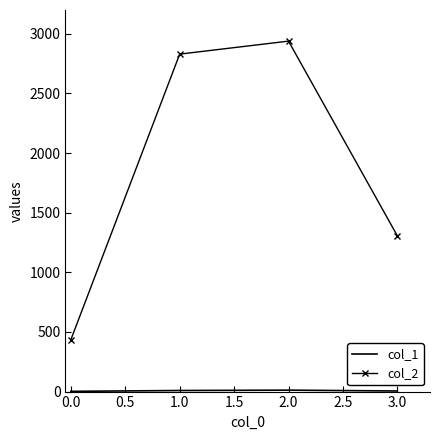

List the labels in order of col_2 value, smallest first.

0.0, 3.0, 1.0, 2.0